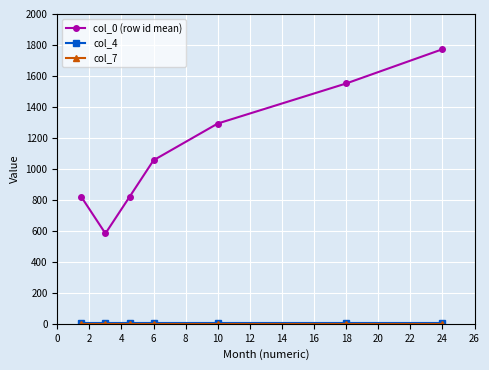

Which series has the widest spread of values?

col_0 (row id mean)